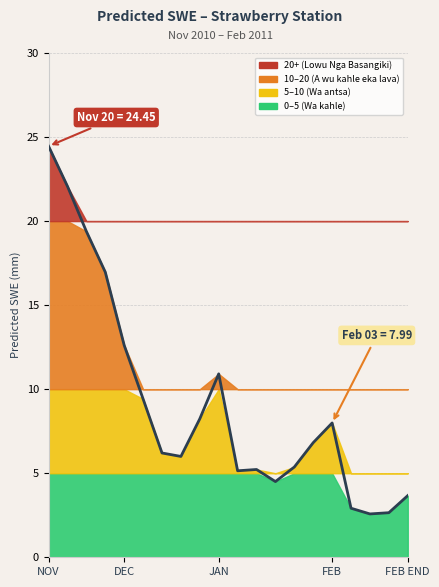

True or false: the data shows 5.1 at 2011-01-09.

True